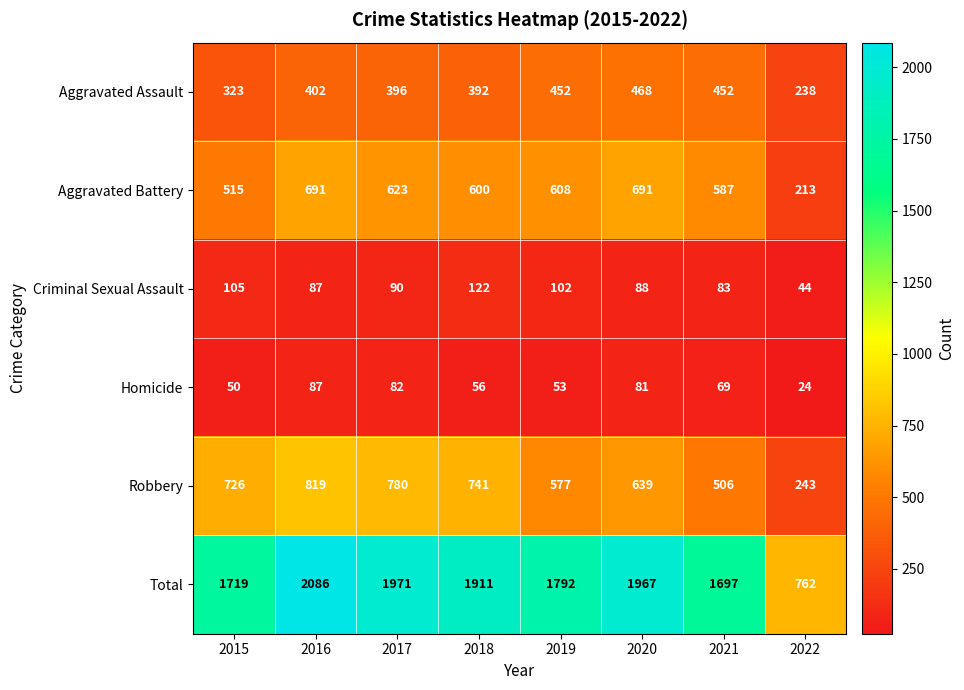

At 2021, list the series in order from largest to smallest.

Total, Aggravated Battery, Robbery, Aggravated Assault, Criminal Sexual Assault, Homicide